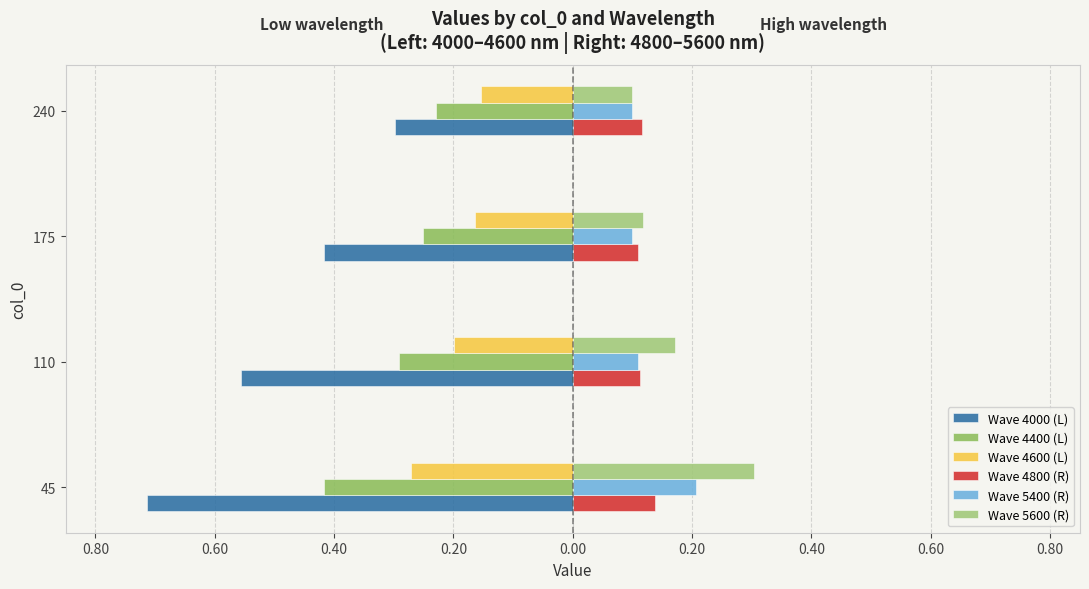

List the series in order of their peak value, highest first.

Wave 5600 (R), Wave 5400 (R), Wave 4800 (R), Wave 4600 (L), Wave 4400 (L), Wave 4000 (L)